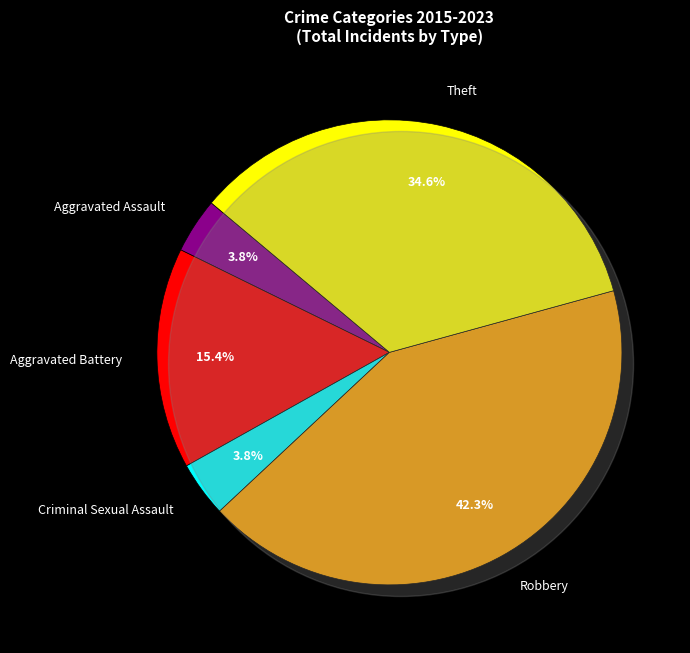

What percentage is the Theft slice, to the nearest percent?

35%